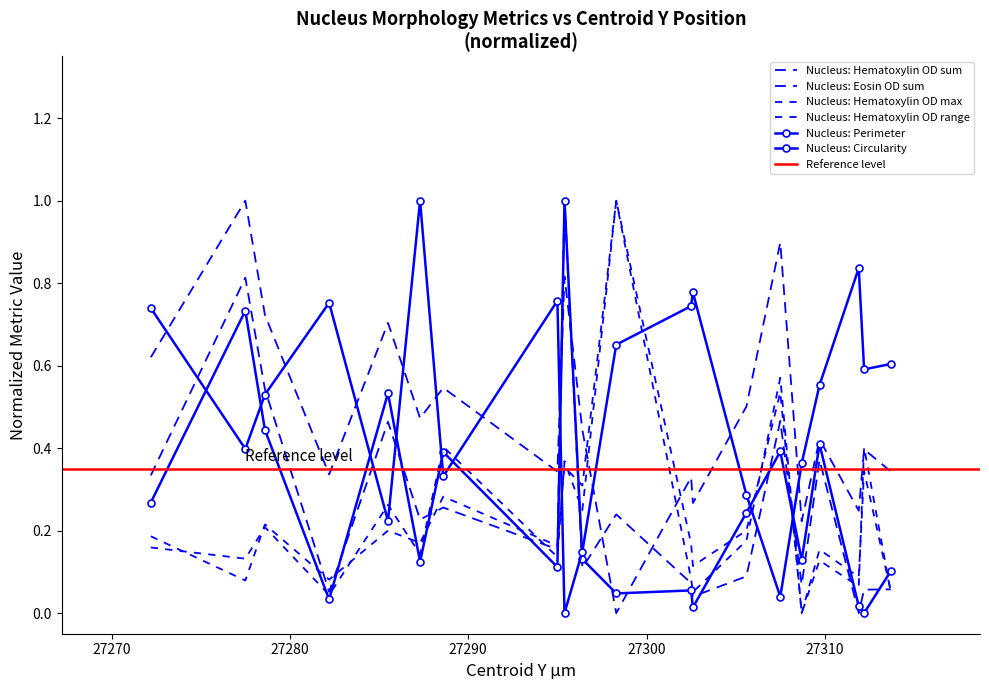

Reading right to left, list all the values displayed in this chart.

Nucleus: Perimeter: 27313.7=0.1	27312.2=0.0	27311.9=0.0	27309.7=0.4	27308.7=0.1	27307.5=0.4	27305.6=0.2	27302.6=0.0	27302.5=0.1	27298.3=0.0	27296.4=0.1	27295.4=1.0	27295.0=0.1	27288.6=0.4	27287.3=0.1	27285.5=0.5	27282.2=0.0	27278.6=0.4	27277.5=0.7	27272.2=0.3
Nucleus: Circularity: 27313.7=0.6	27312.2=0.6	27311.9=0.8	27309.7=0.6	27308.7=0.4	27307.5=0.0	27305.6=0.3	27302.6=0.8	27302.5=0.7	27298.3=0.7	27296.4=0.1	27295.4=0.0	27295.0=0.8	27288.6=0.3	27287.3=1.0	27285.5=0.2	27282.2=0.8	27278.6=0.5	27277.5=0.4	27272.2=0.7
Nucleus: Hematoxylin OD sum: 27313.7=0.1	27312.2=0.1	27311.9=0.0	27309.7=0.4	27308.7=0.1	27307.5=0.5	27305.6=0.1	27302.6=0.0	27302.5=0.1	27298.3=0.2	27296.4=0.1	27295.4=1.0	27295.0=0.2	27288.6=0.3	27287.3=0.2	27285.5=0.5	27282.2=0.1	27278.6=0.5	27277.5=0.8	27272.2=0.3
Nucleus: Hematoxylin OD max: 27313.7=0.0	27312.2=0.4	27311.9=0.1	27309.7=0.1	27308.7=0.0	27307.5=0.6	27305.6=0.2	27302.6=0.1	27302.5=0.1	27298.3=1.0	27296.4=0.3	27295.4=0.4	27295.0=0.2	27288.6=0.3	27287.3=0.2	27285.5=0.2	27282.2=0.1	27278.6=0.2	27277.5=0.1	27272.2=0.2
Nucleus: Hematoxylin OD range: 27313.7=0.1	27312.2=0.3	27311.9=0.1	27309.7=0.2	27308.7=0.0	27307.5=0.5	27305.6=0.2	27302.6=0.1	27302.5=0.2	27298.3=1.0	27296.4=0.2	27295.4=0.4	27295.0=0.1	27288.6=0.4	27287.3=0.1	27285.5=0.3	27282.2=0.0	27278.6=0.2	27277.5=0.1	27272.2=0.2
Nucleus: Eosin OD sum: 27313.7=0.3	27312.2=0.4	27311.9=0.2	27309.7=0.4	27308.7=0.2	27307.5=0.9	27305.6=0.5	27302.6=0.3	27302.5=0.3	27298.3=0.0	27296.4=0.4	27295.4=0.8	27295.0=0.3	27288.6=0.5	27287.3=0.5	27285.5=0.7	27282.2=0.3	27278.6=0.7	27277.5=1.0	27272.2=0.6